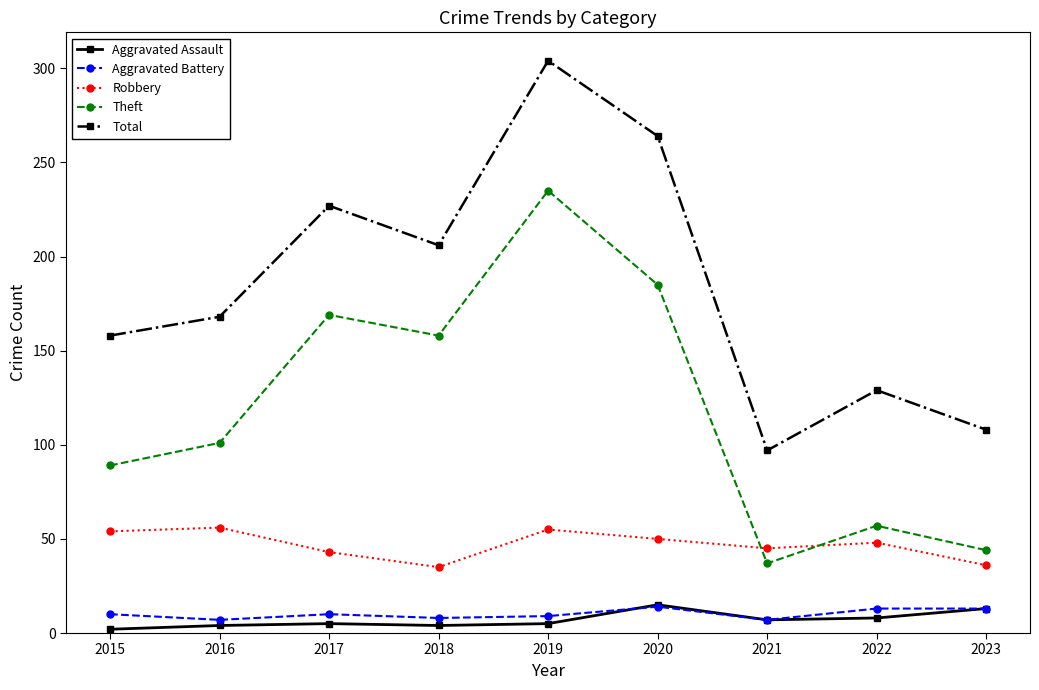

How many interior local valleys does the Theft series have?

2